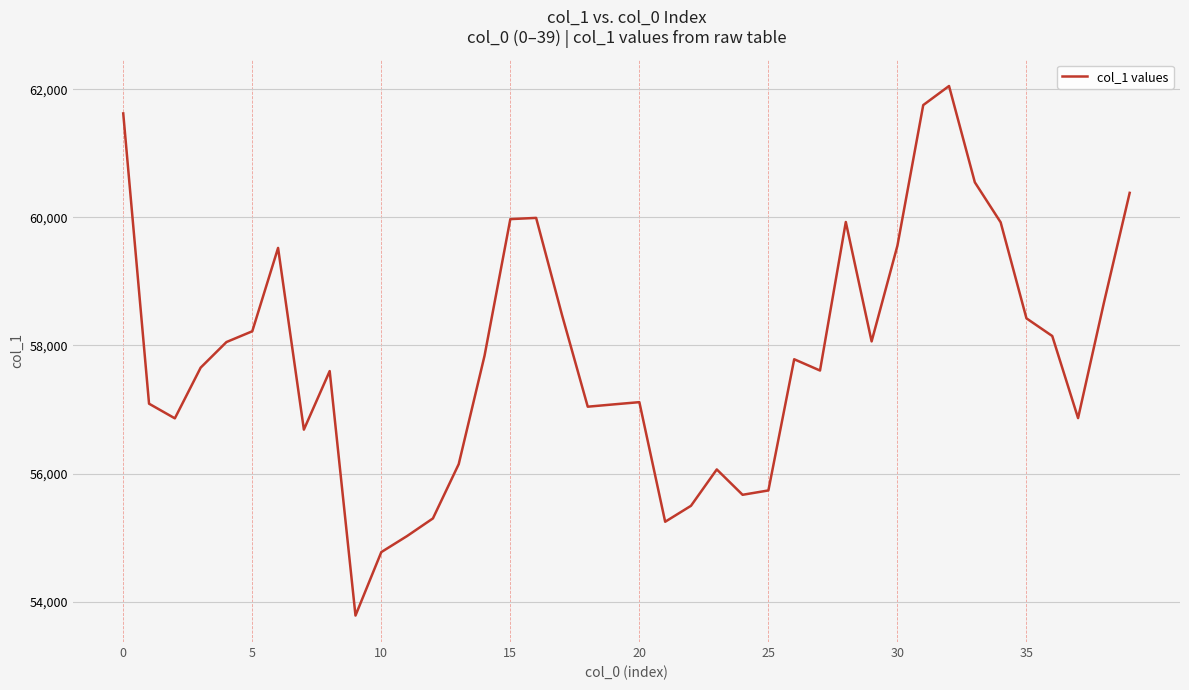

What is the greatest value displayed?

62053